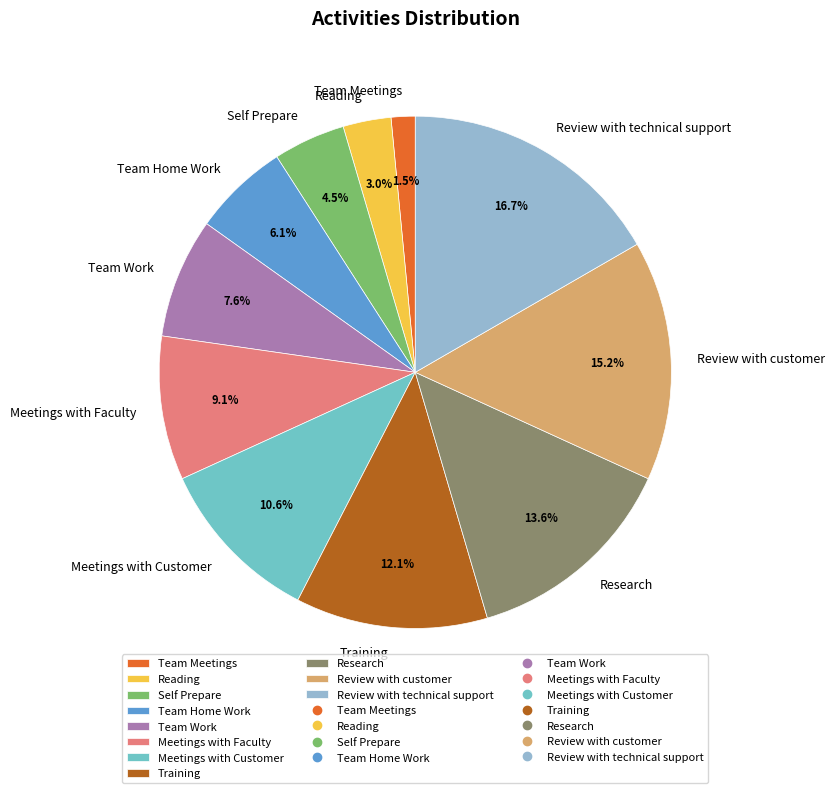

Which category has the biggest portion of the pie?

Review with technical support